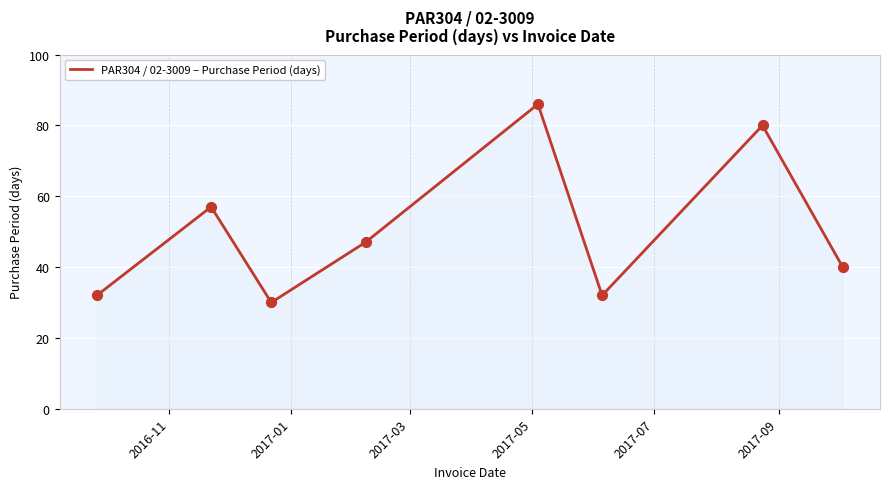

What is the difference between the second highest and second lowest values?

48